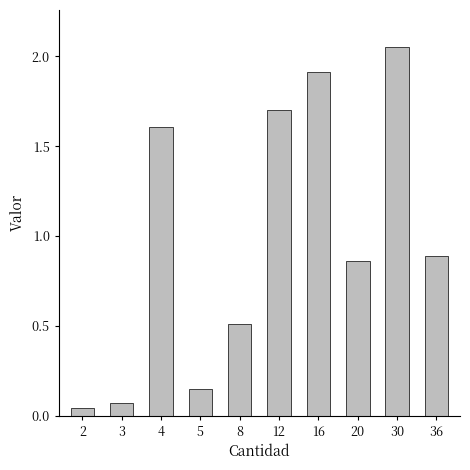

Reading right to left, extract all data points from this chart.

891180	2052780	862740	1910368	1702200	510184	147015	1604672	69411	45132